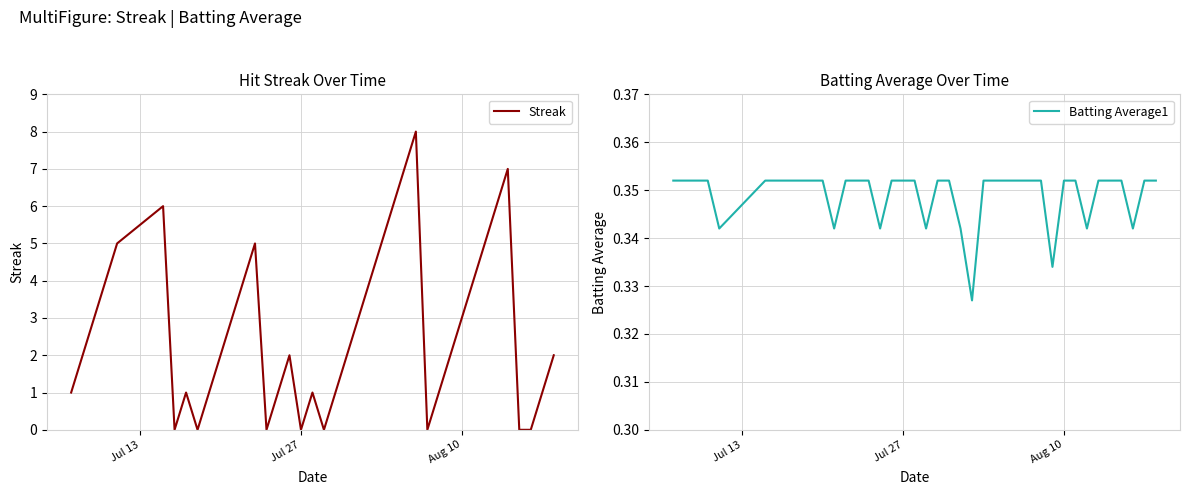

Is it true that Streak equals 0 at Jul 27?

True